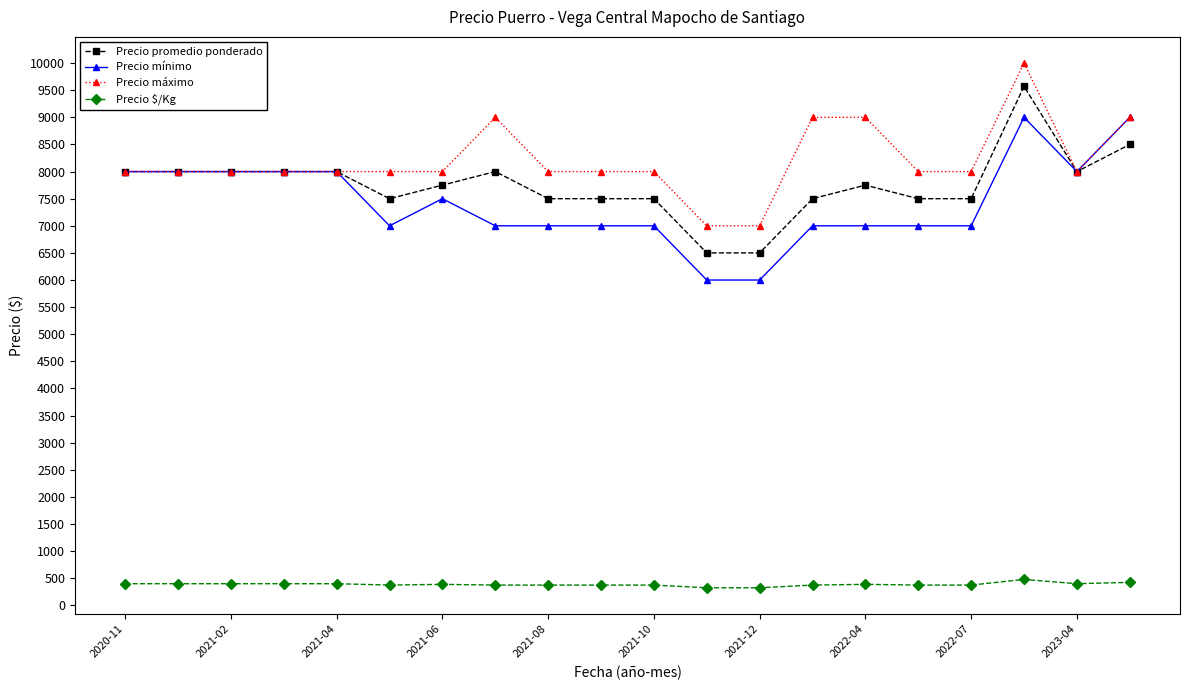

True or false: Precio promedio ponderado and Precio $/Kg cross at least once.

False